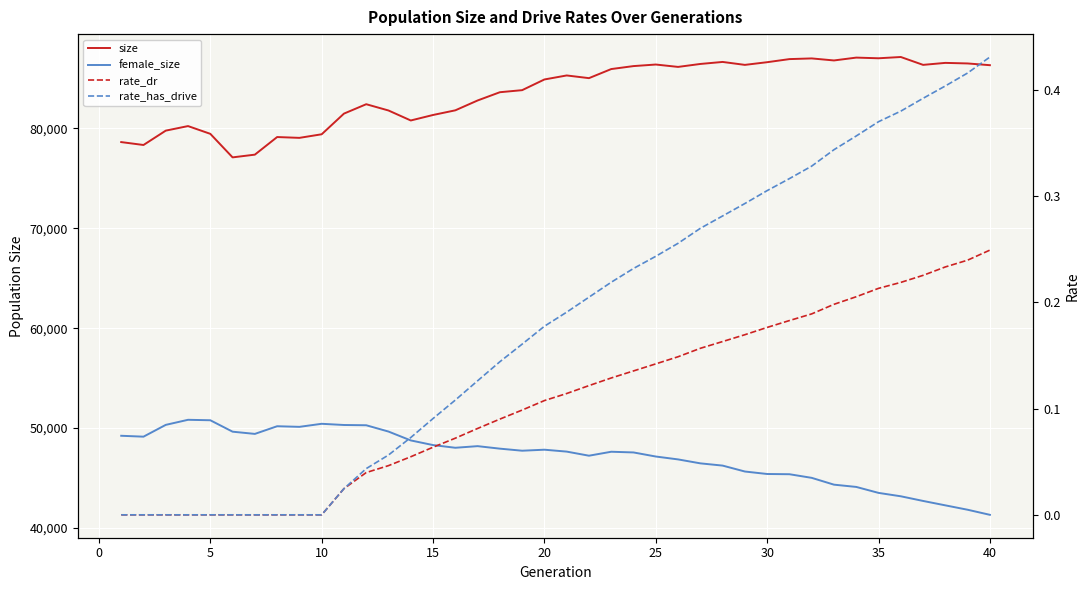

True or false: rate_has_drive has a value of 0.4 at 26.

False